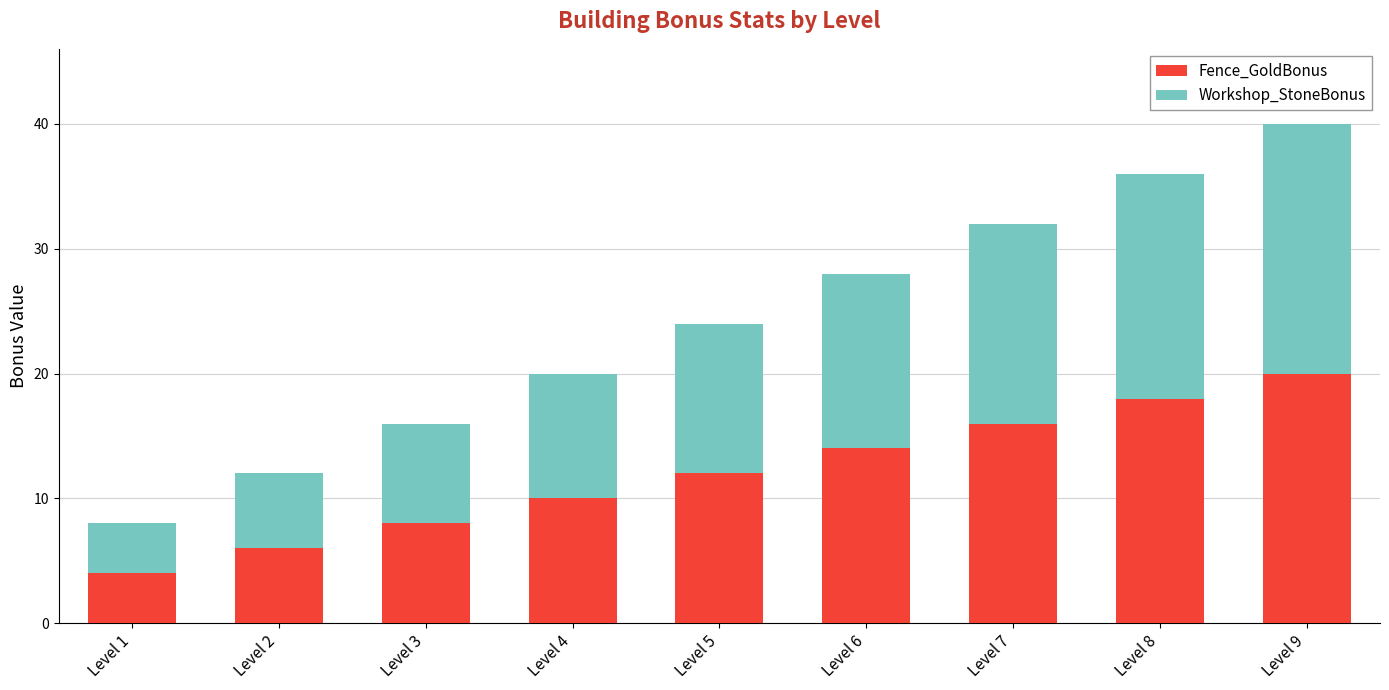

Which category has the lowest value in the Fence_GoldBonus series?

Level 1